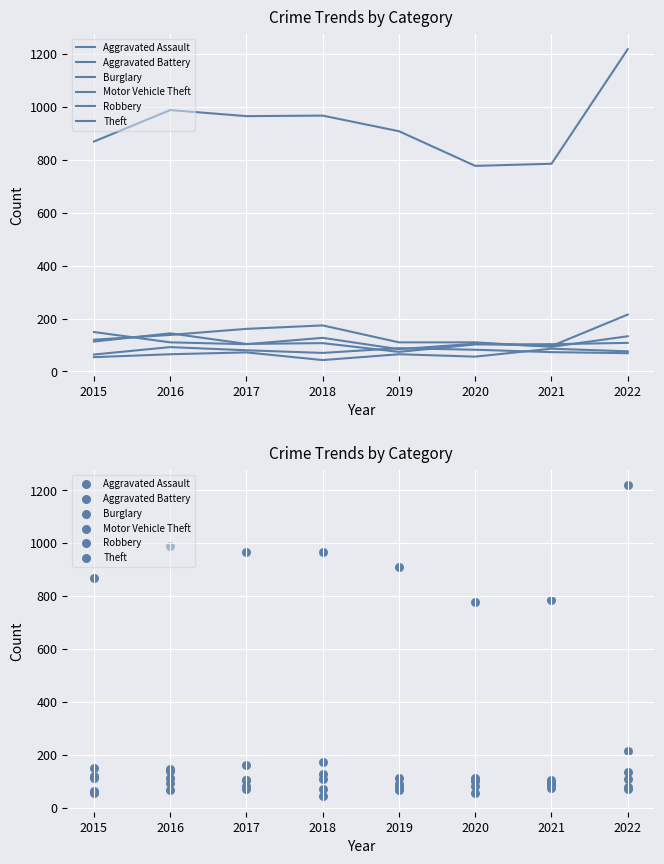

What are all the series names shown in the legend?

Aggravated Assault, Aggravated Battery, Burglary, Motor Vehicle Theft, Robbery, Theft